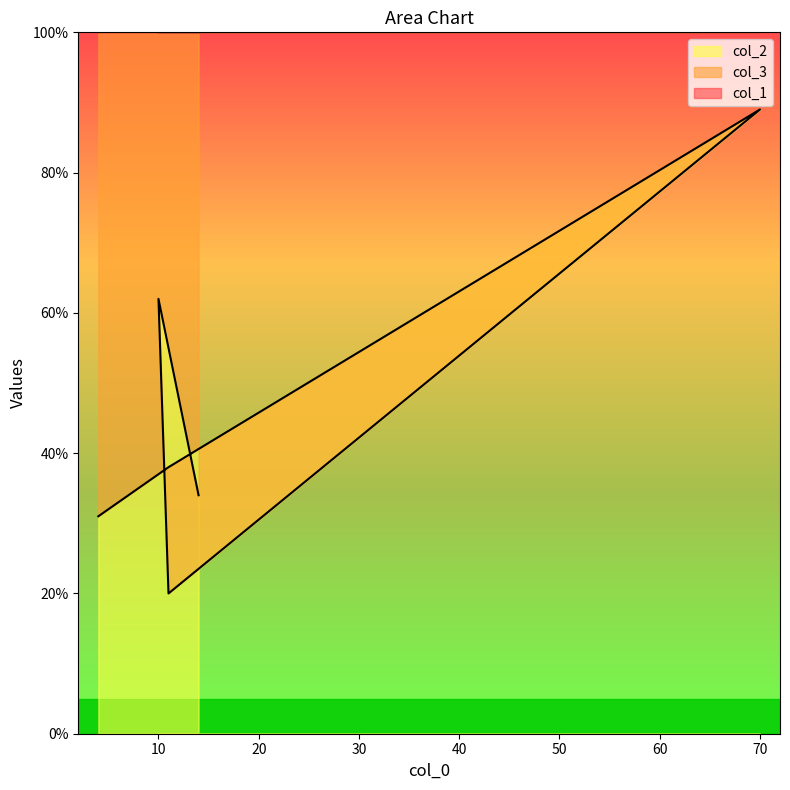

How many lines are shown in the chart?

2